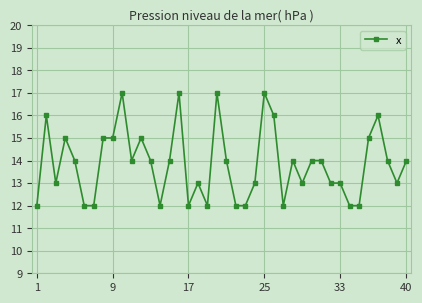

What is the value of the 20th point from the left?

17